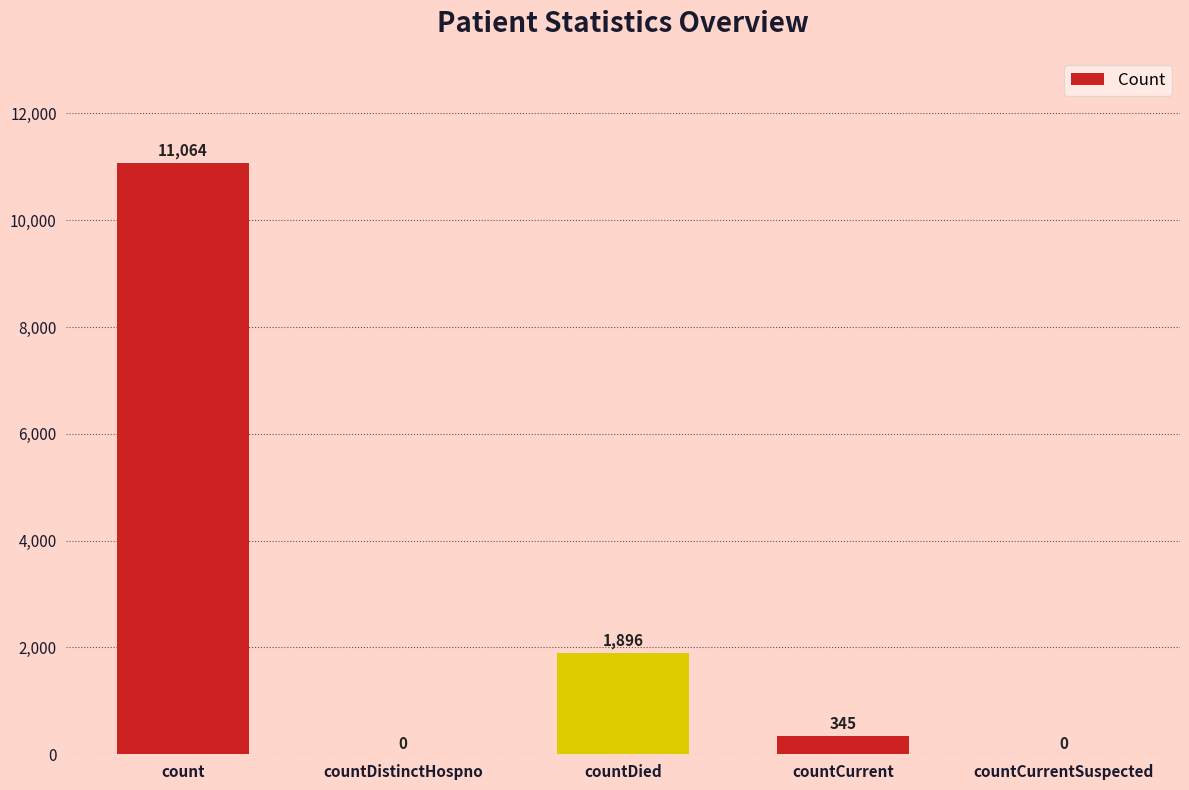

At which category does the chart reach its peak across all series?

count